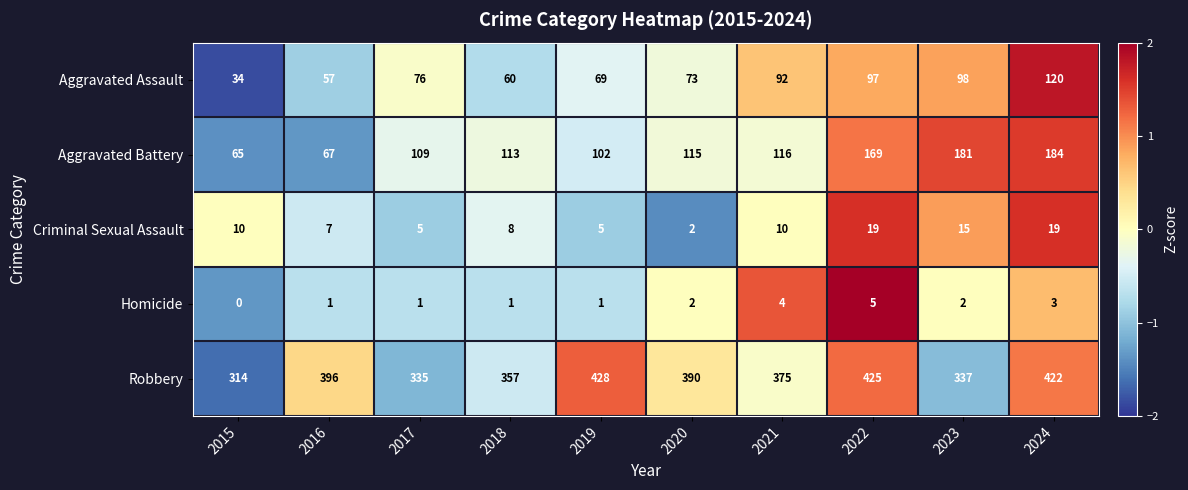

How many data points in Aggravated Assault are less than 76?

5